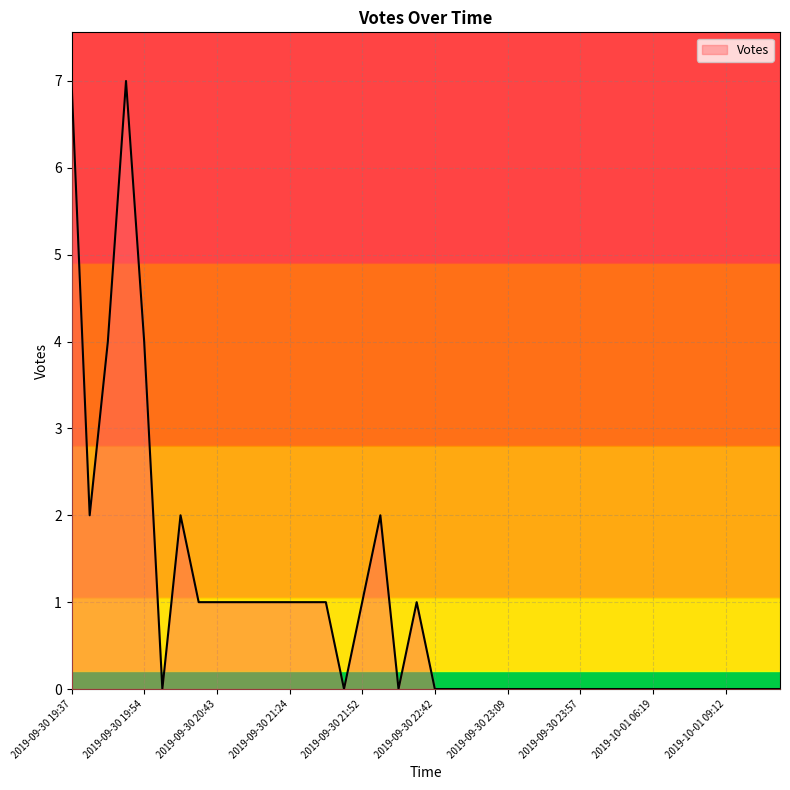

Is it true that the value at 2019-10-01 07:34 is -2?

False